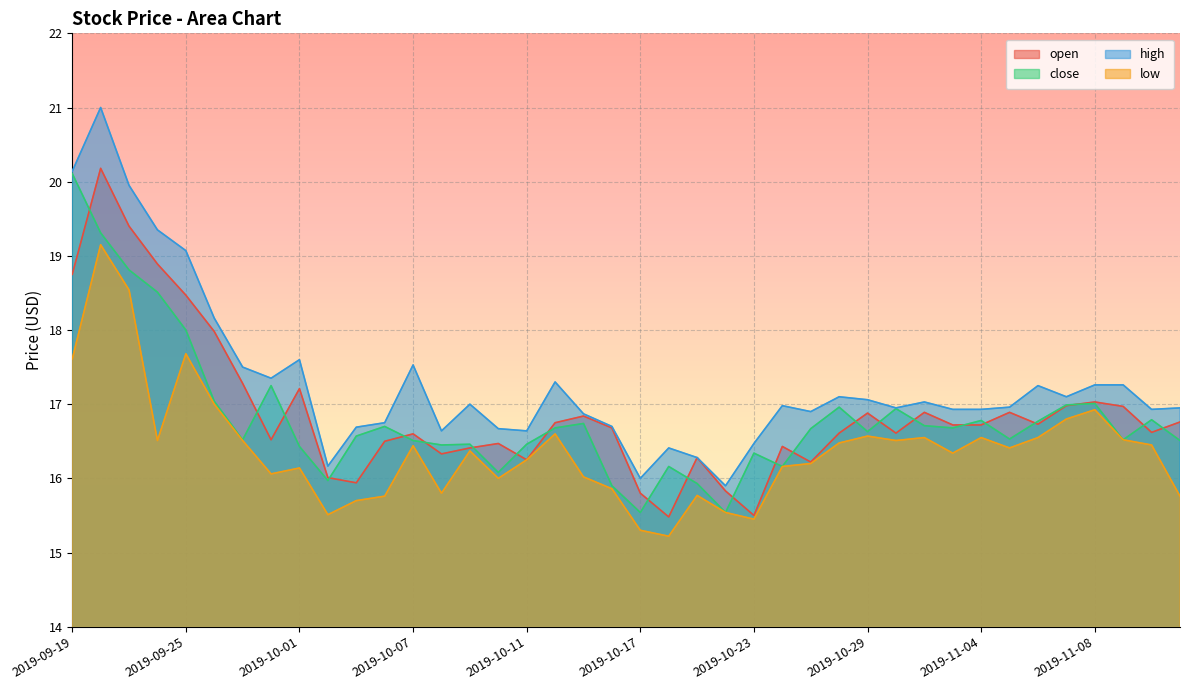

At which label does close first exceed 16?

2019-09-19